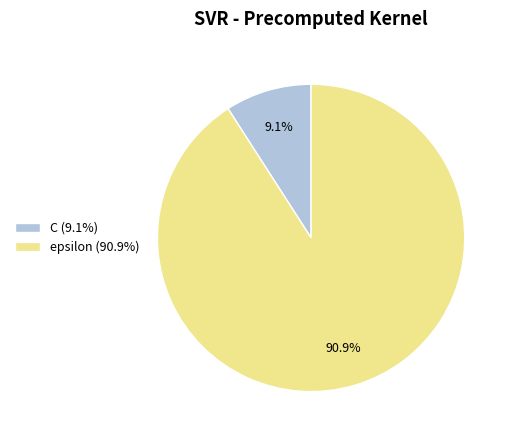

What is the smallest slice in the pie chart?

C